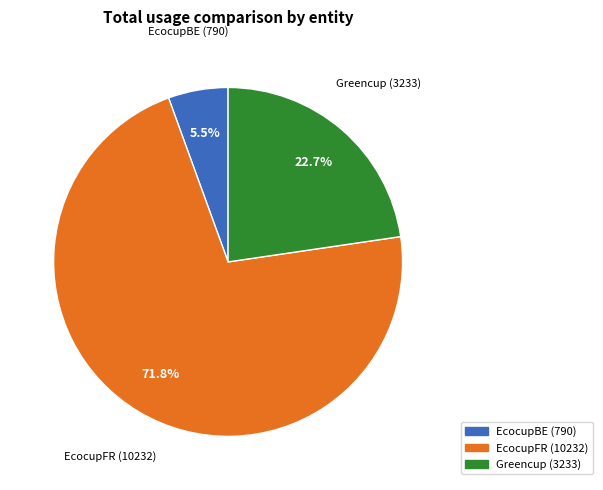

What percentage is the EcocupFR slice, to the nearest percent?

72%